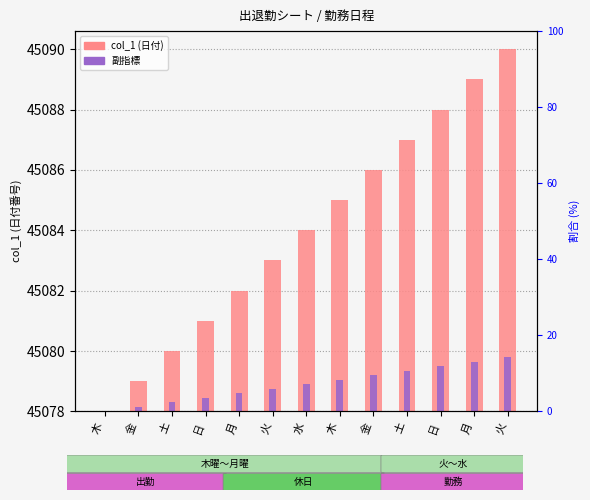

At 土, list the series in order from smallest to largest.

副指標, col_1 (日付)